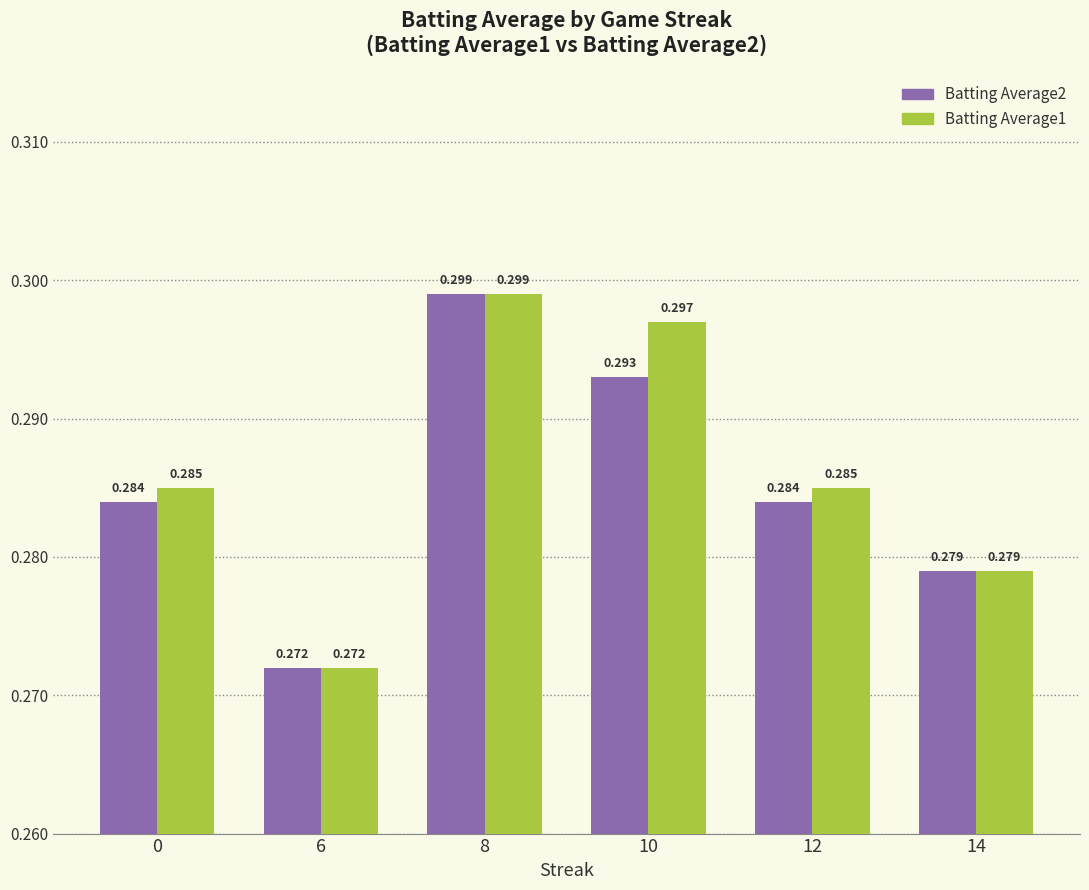

Is the value of Batting Average1 at 6 greater than the value of Batting Average2 at 0?

No